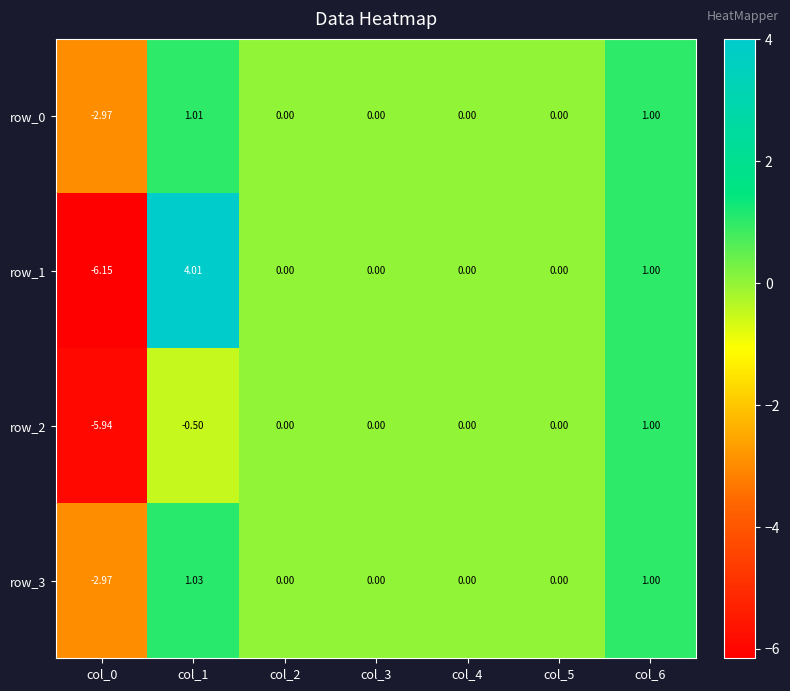

Which category has the lowest value across all series?

col_0